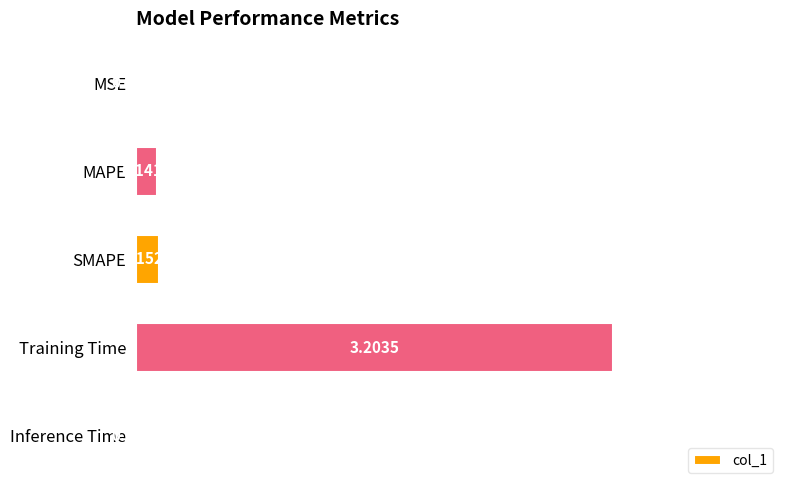

At which label is the value closest to 1?

SMAPE